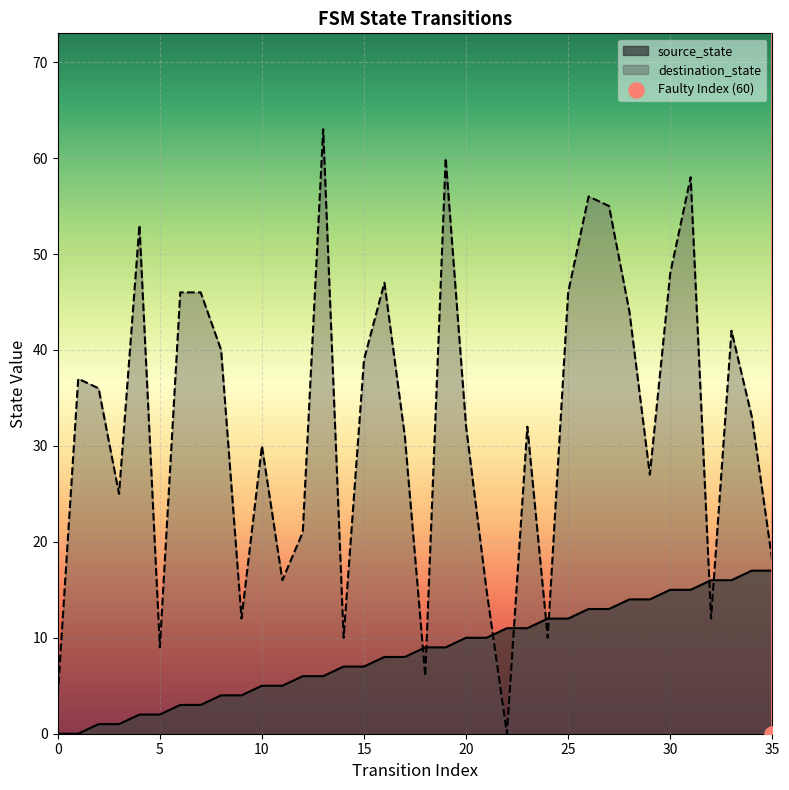

What are all the series names shown in the legend?

source_state, destination_state